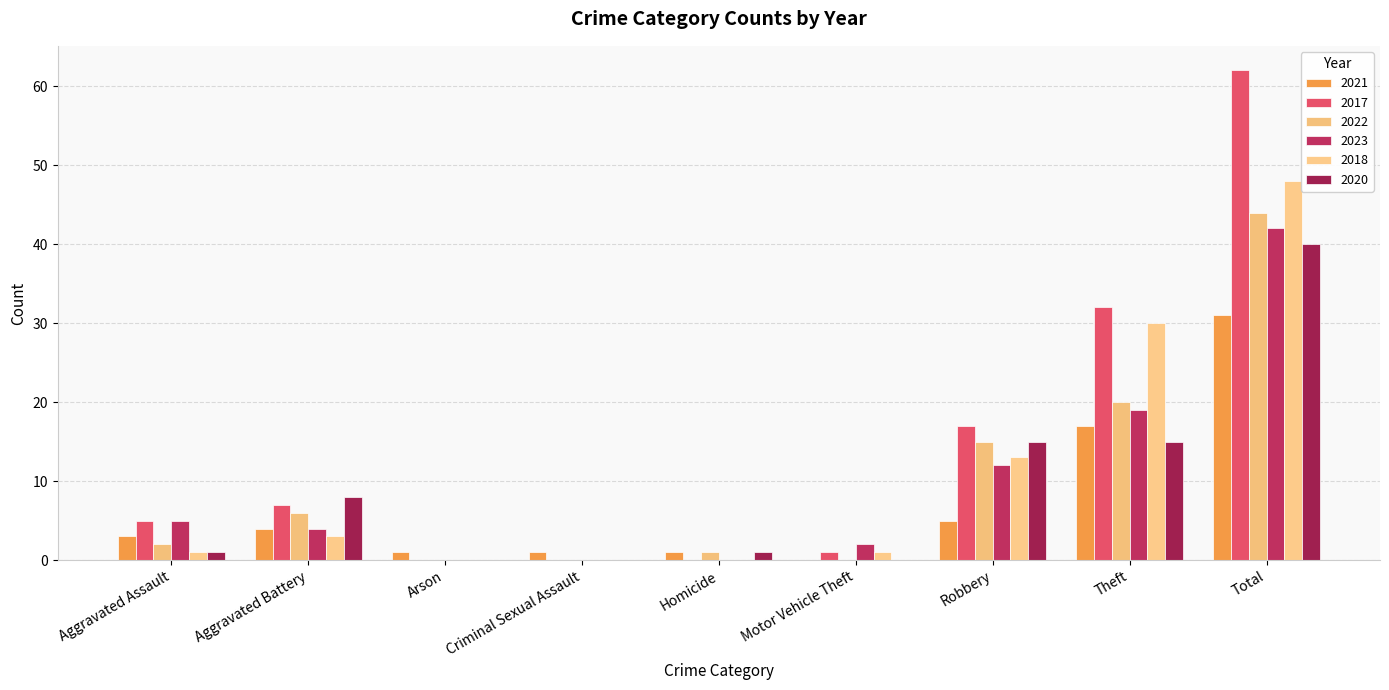

Which has a higher value, Robbery or Motor Vehicle Theft?

Robbery